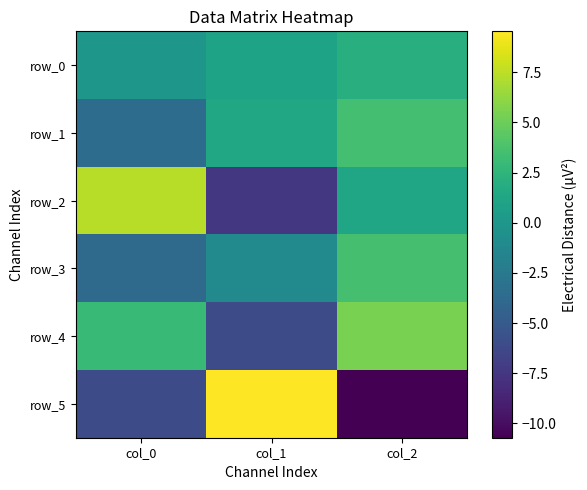

Which has a higher value, col_0 or col_2?

col_2